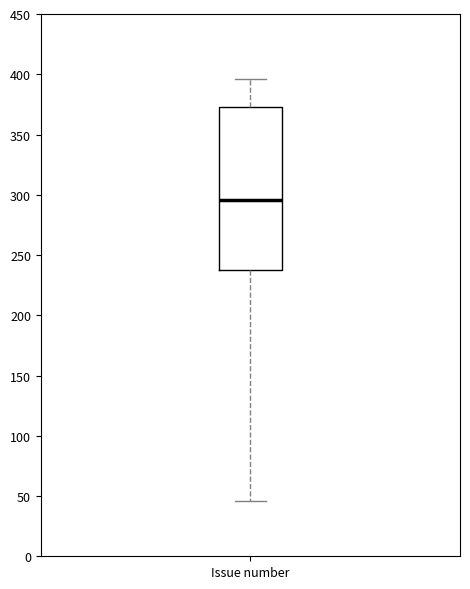

Transcribe this box plot: give where the median line is, the range the box spans, and where the two whiskers end, as read against the y-axis. The values are not printed on the chart, so give them approximately, as read against the axis.

median 295, box 240 to 375, whiskers 45 to 395